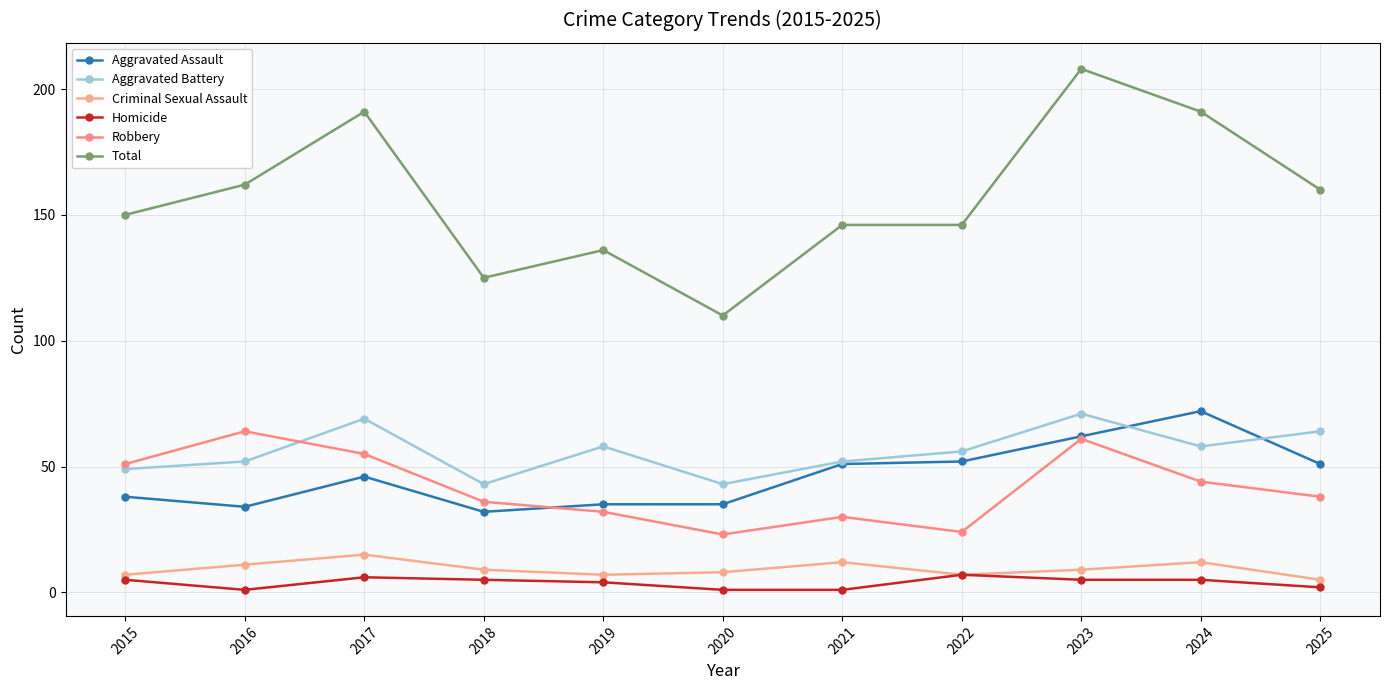

The value of Aggravated Assault at 2025 is 51. True or false?

True